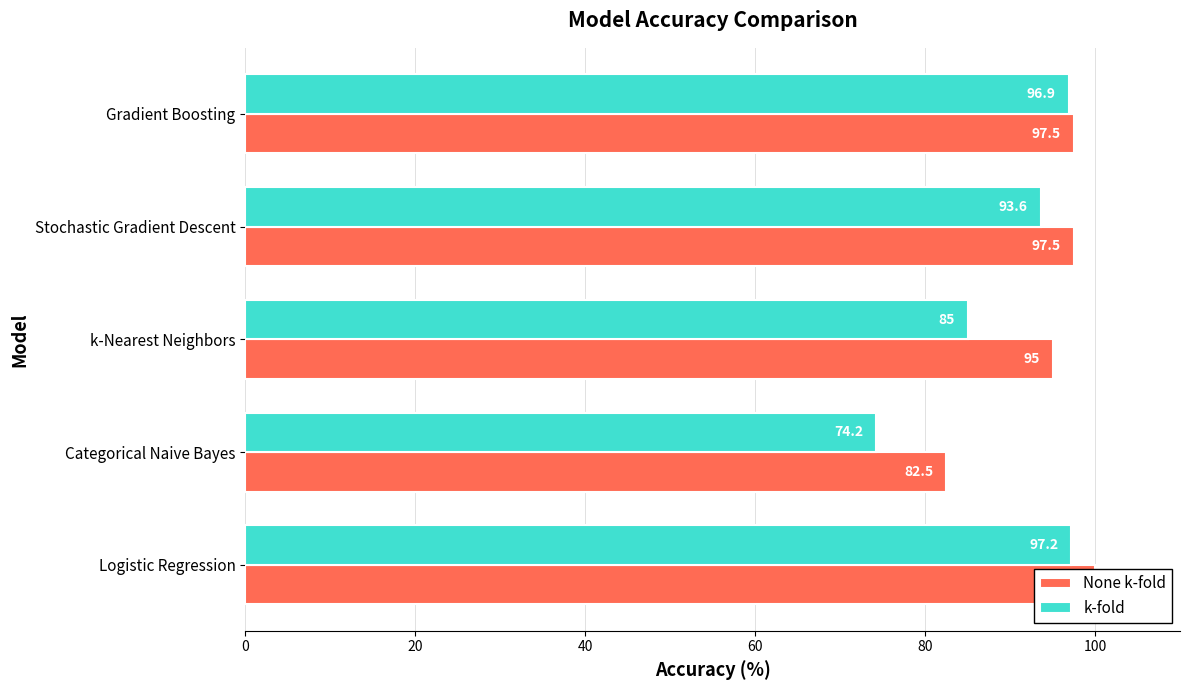

What is the total value across all series at Stochastic Gradient Descent?

191.1